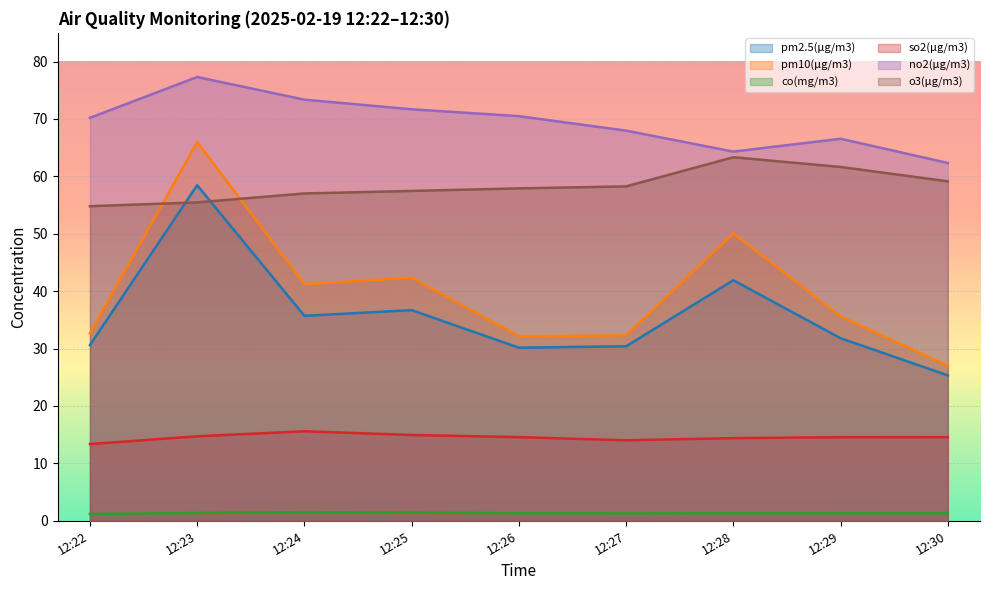

Is it true that pm10(μg/m3) equals 32.3 at 12:27?

True